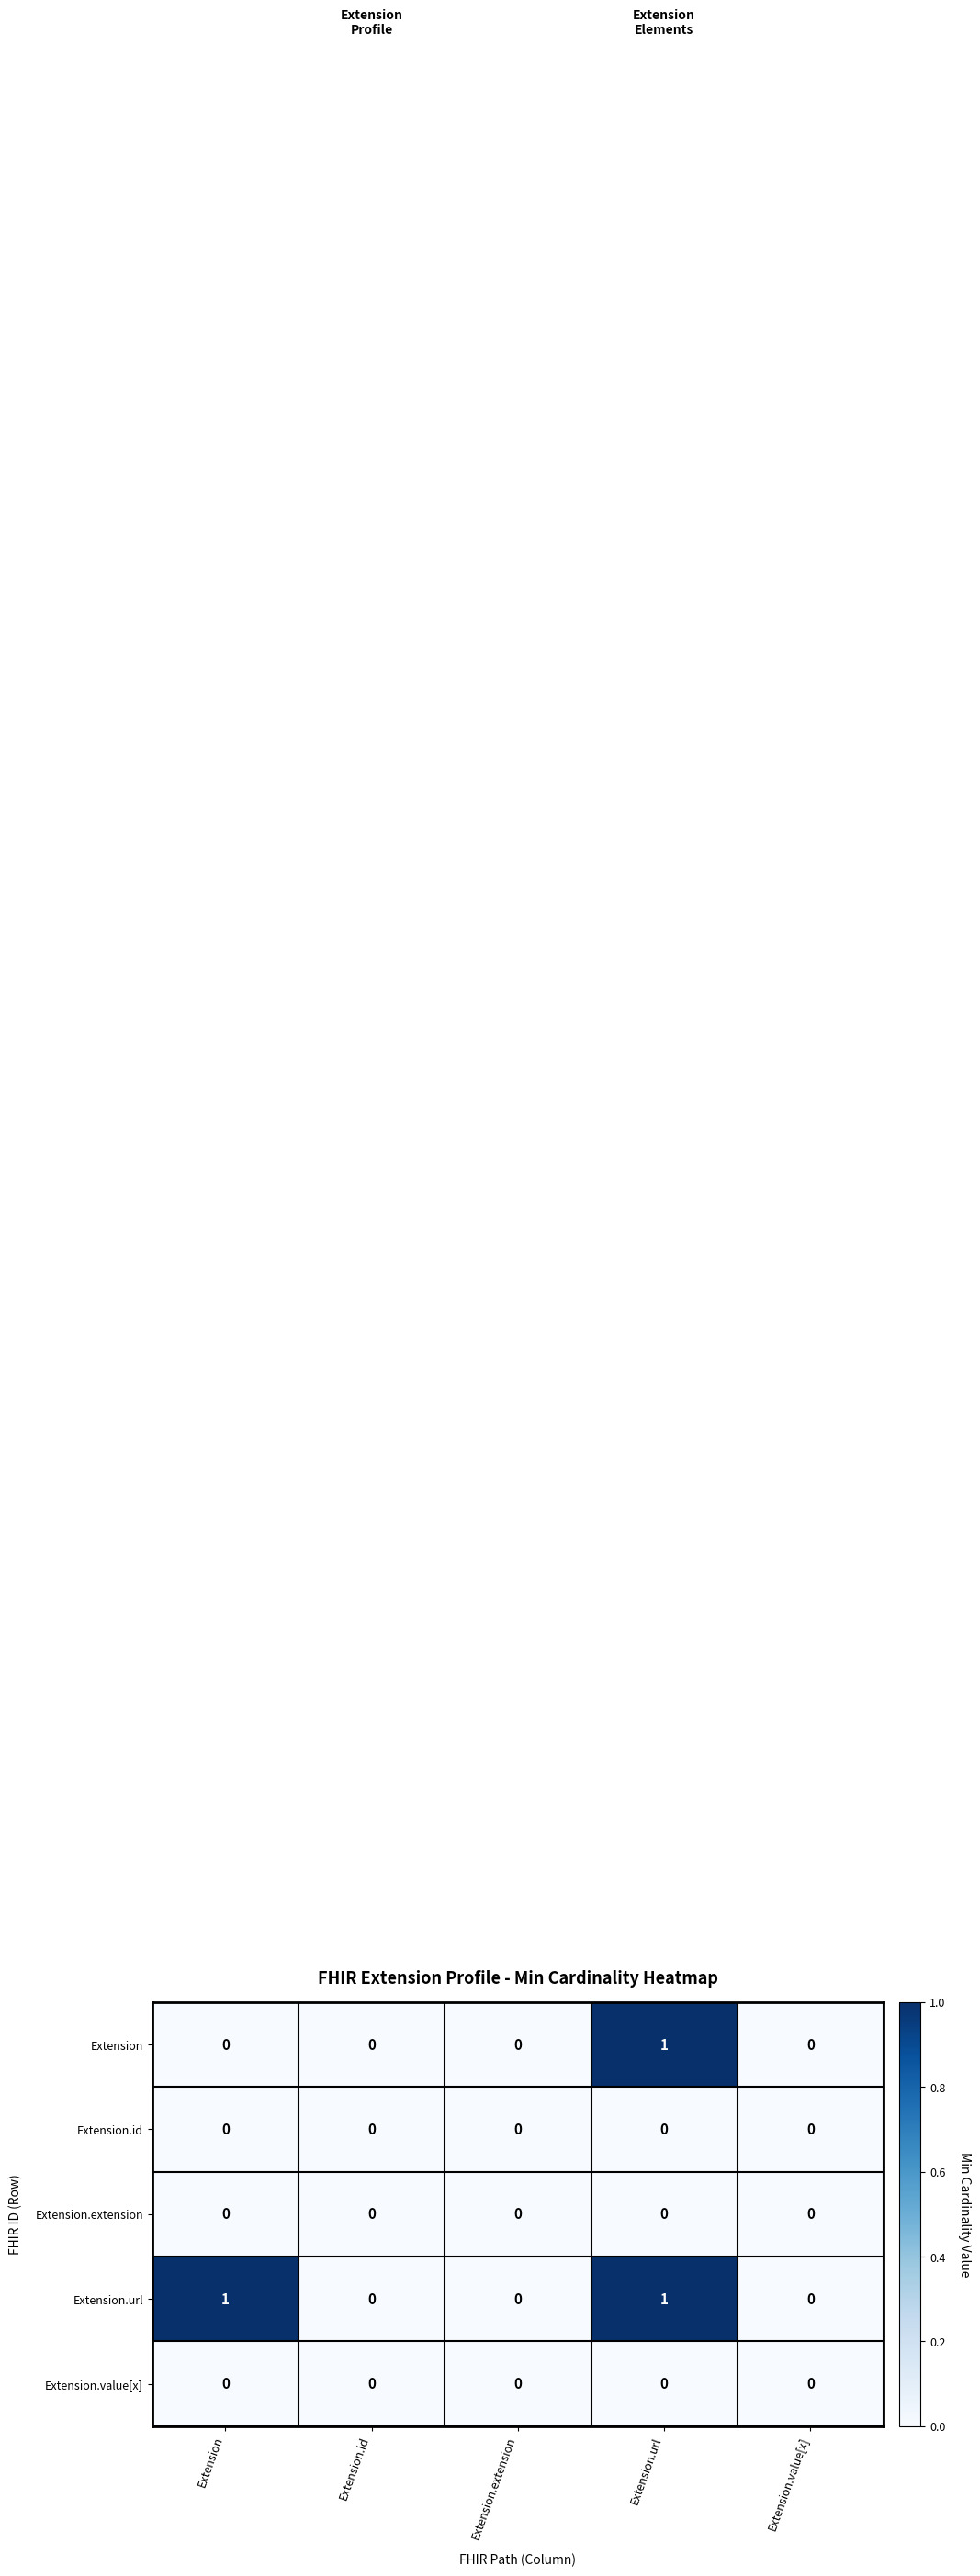

Which series has the largest total across all categories?

Extension.url